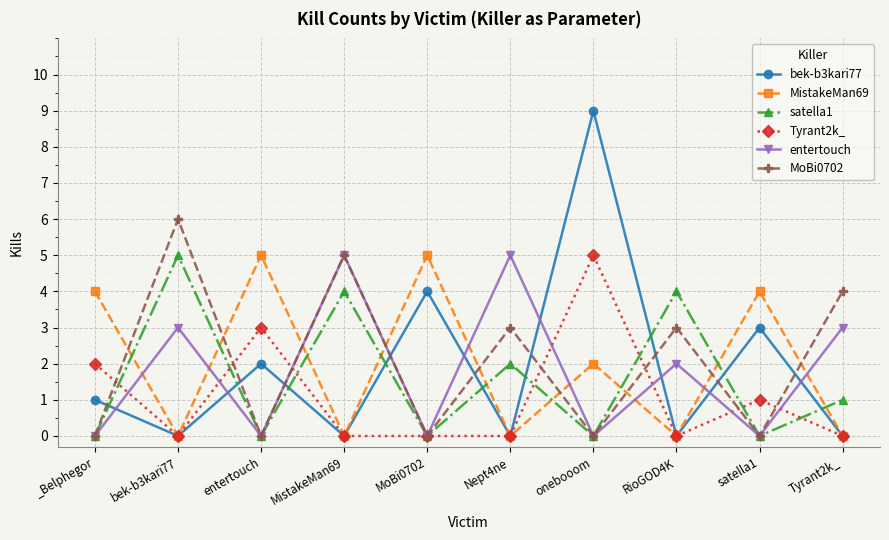

Which series has the widest spread of values?

bek-b3kari77